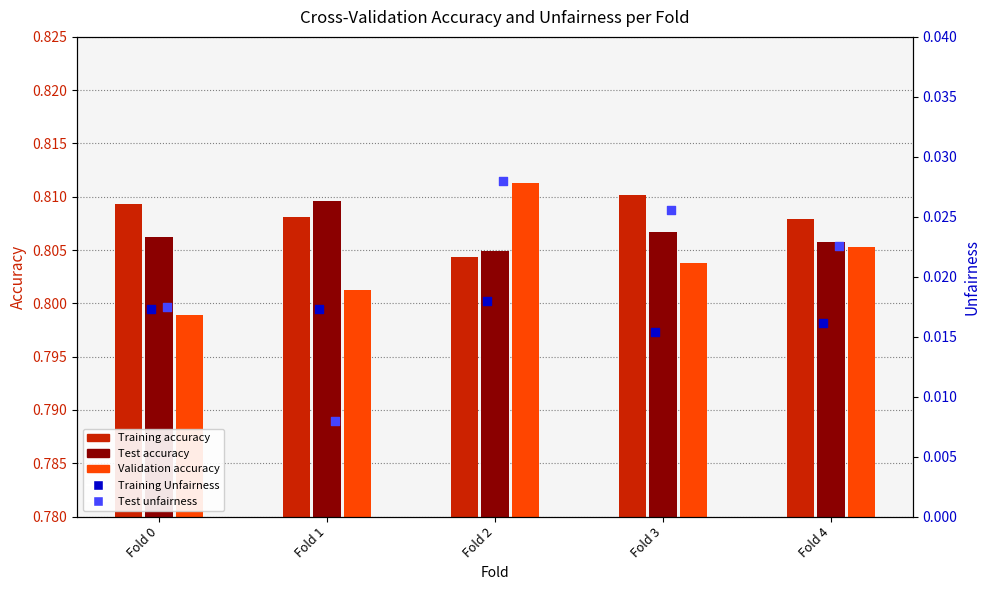

Is the value of Test accuracy at Fold 0 greater than the value of Validation accuracy at Fold 0?

Yes